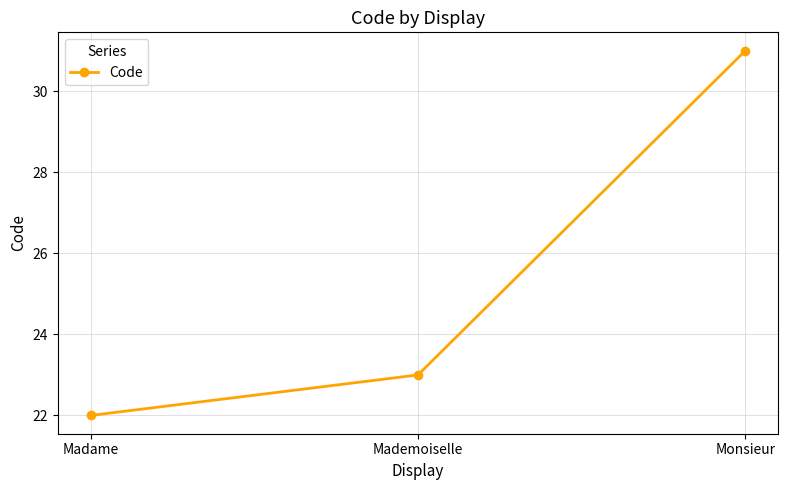

The chart shows a value of 22 at Madame. True or false?

True